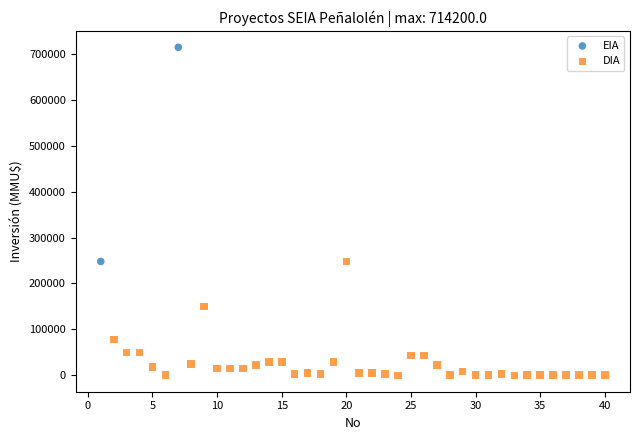

What are all the series names shown in the legend?

EIA, DIA